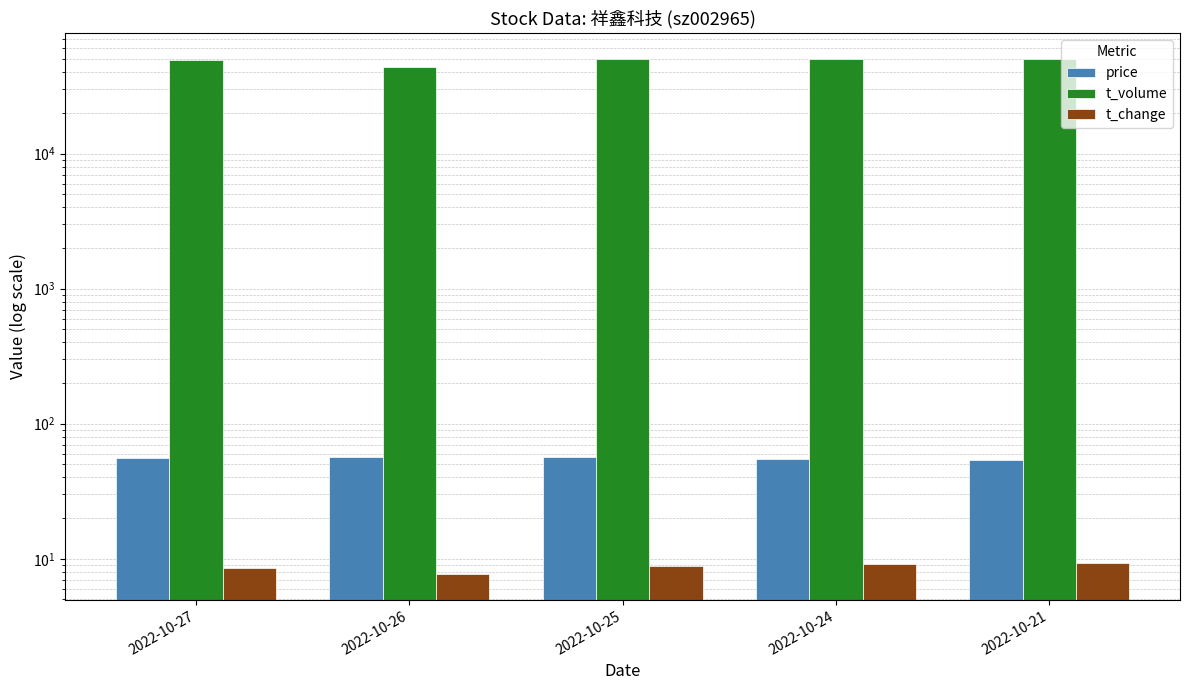

Is it true that t_change equals 8.9 at 2022-10-25?

True